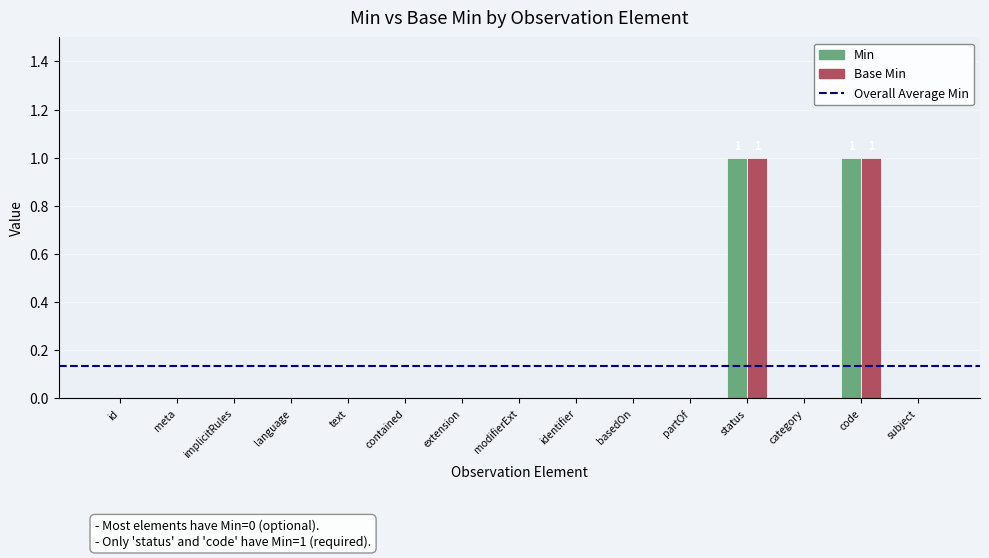

The Base Min series shows 0 at status. True or false?

False